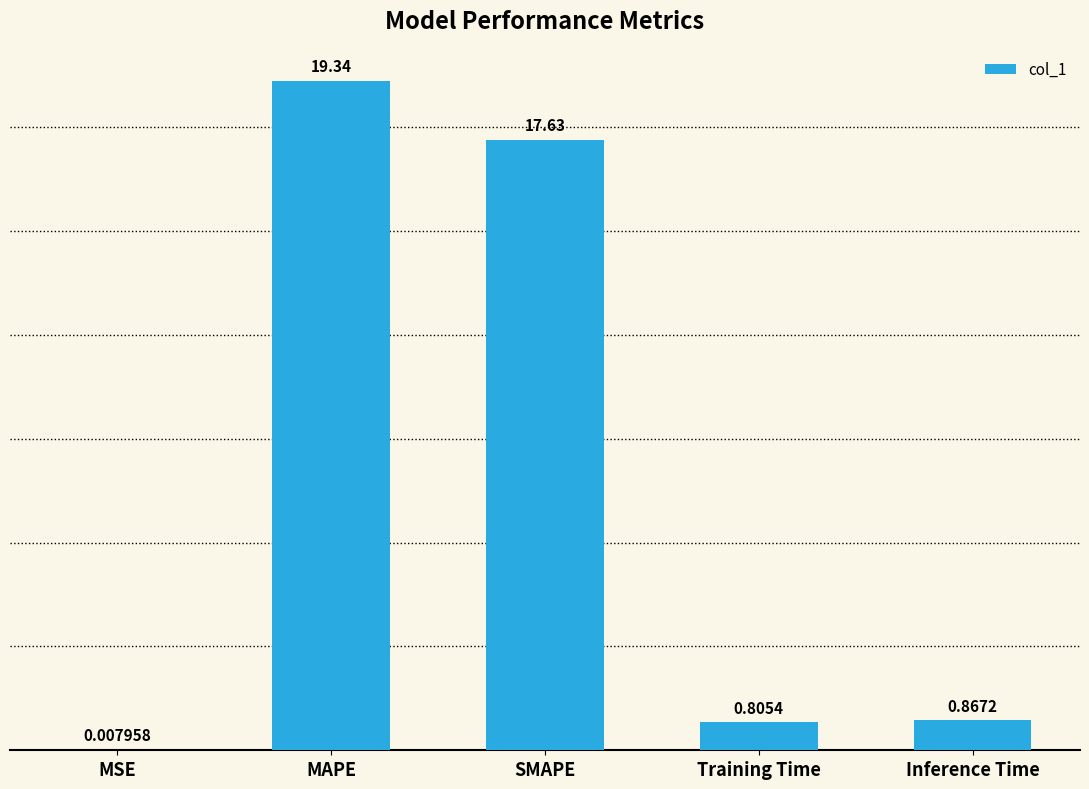

Which category has the highest value across all series?

MAPE